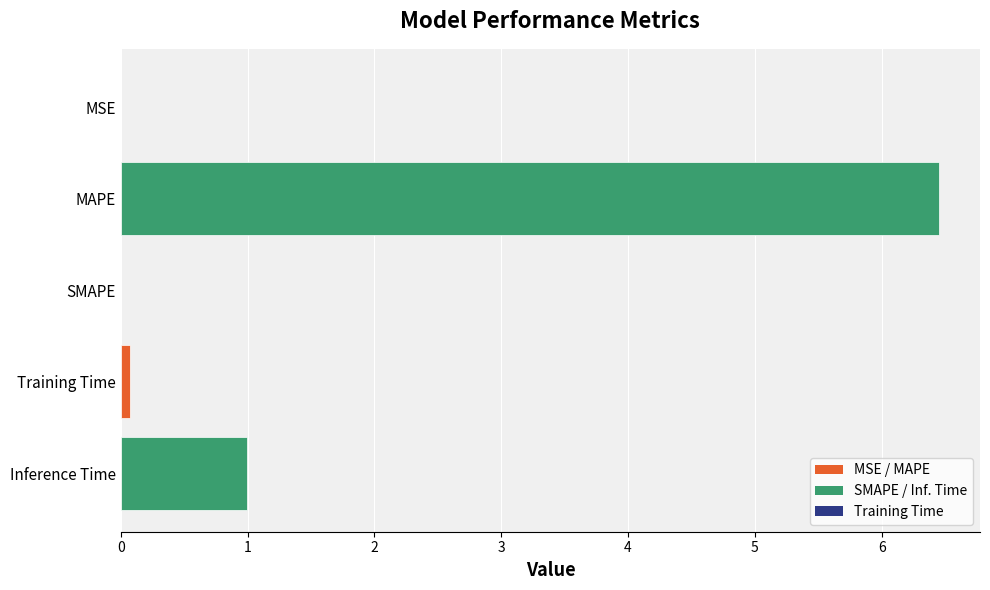

How many series are shown in this chart?

1